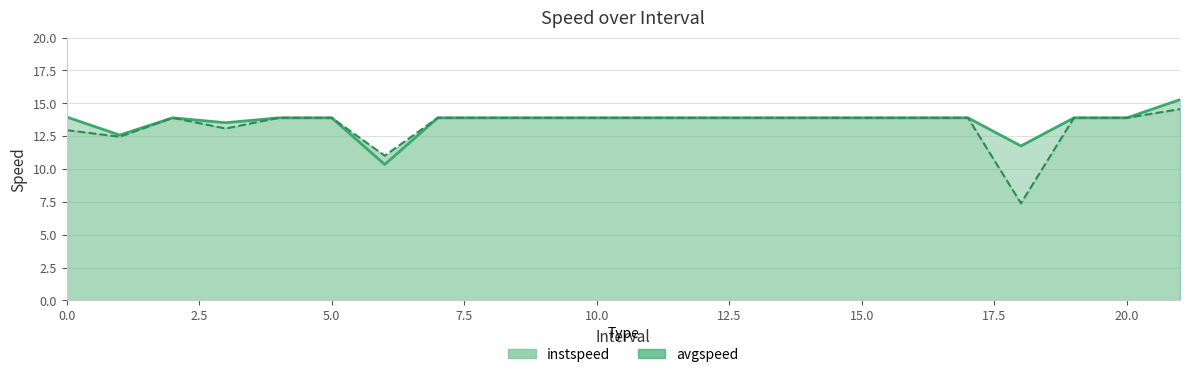

True or false: avgspeed has more than 0 interior local peaks.

True